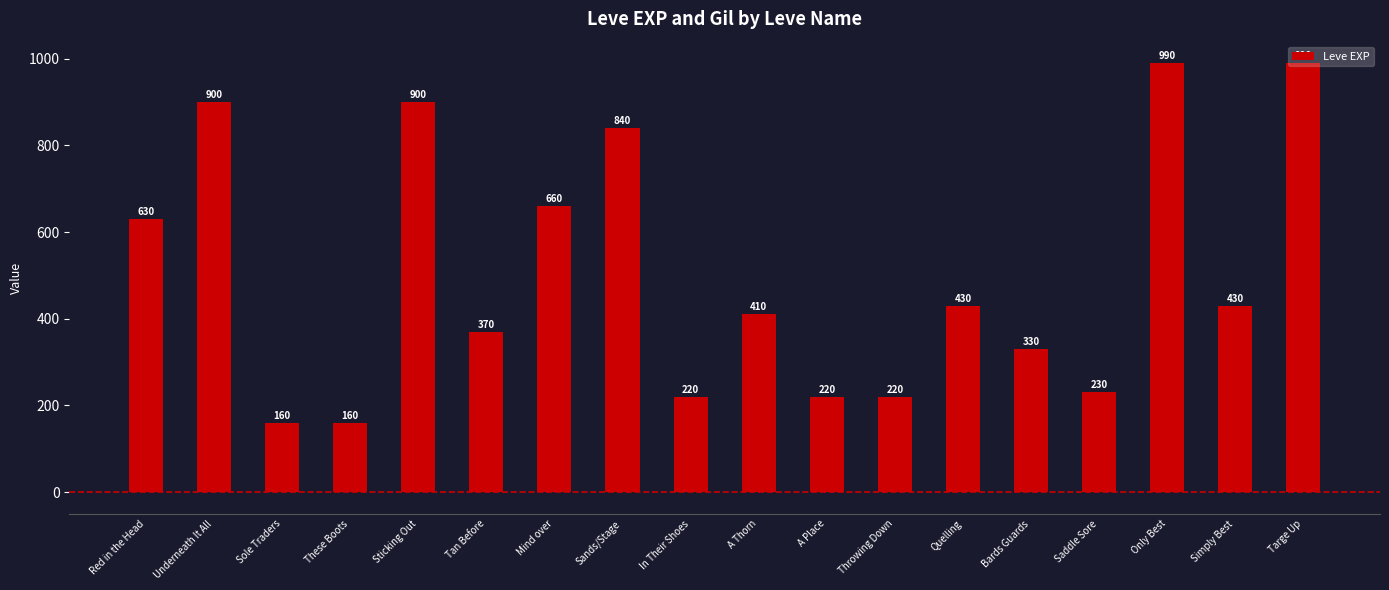

What is the change in value from Mind over to Only Best?

+330